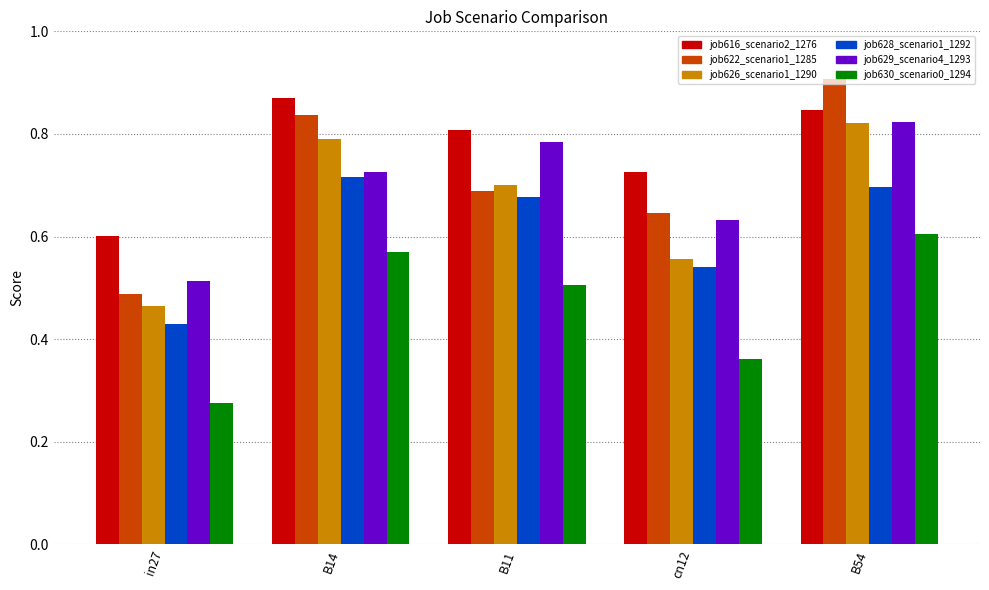

Which series changed the most between cn12 and B54?

job626_scenario1_1290